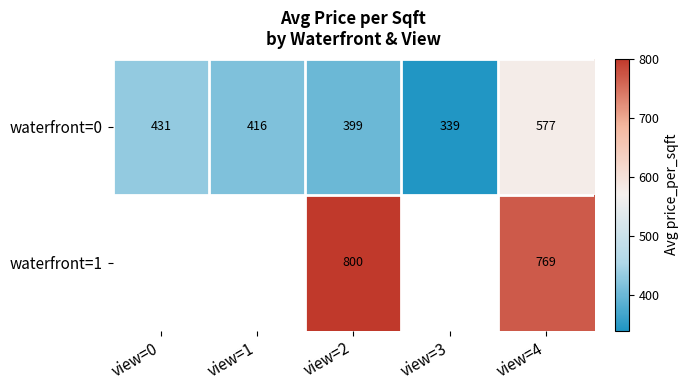

Is the value of waterfront=1 at view=0 greater than the value of waterfront=0 at view=3?

No